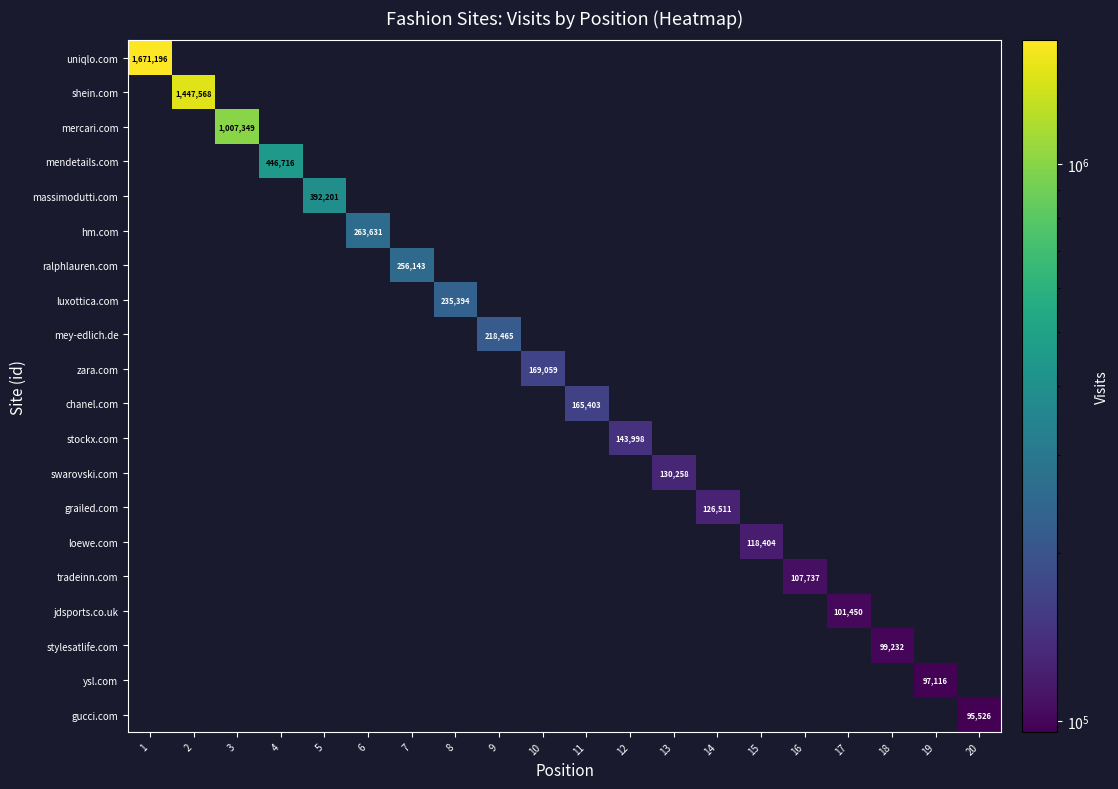

How many positive values does the massimodutti.com series have?

1